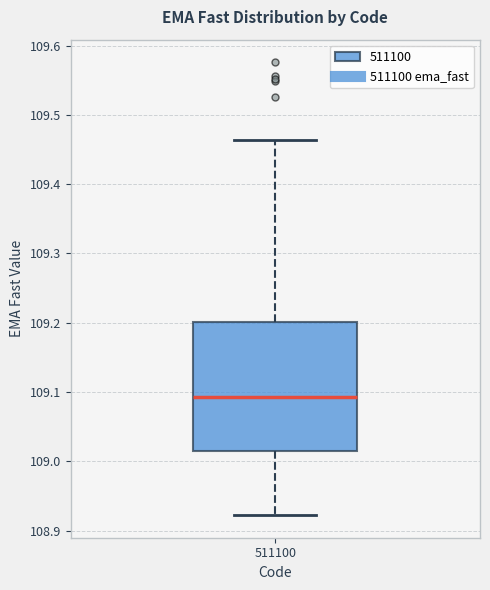

Read this box plot against the y-axis: the position of the median line, the range covered by the box, and the ends of both whiskers. The values are not printed on the chart, so give them approximately, as read against the axis.

median 109.09, box 109.01 to 109.20, whiskers 108.92 to 109.46